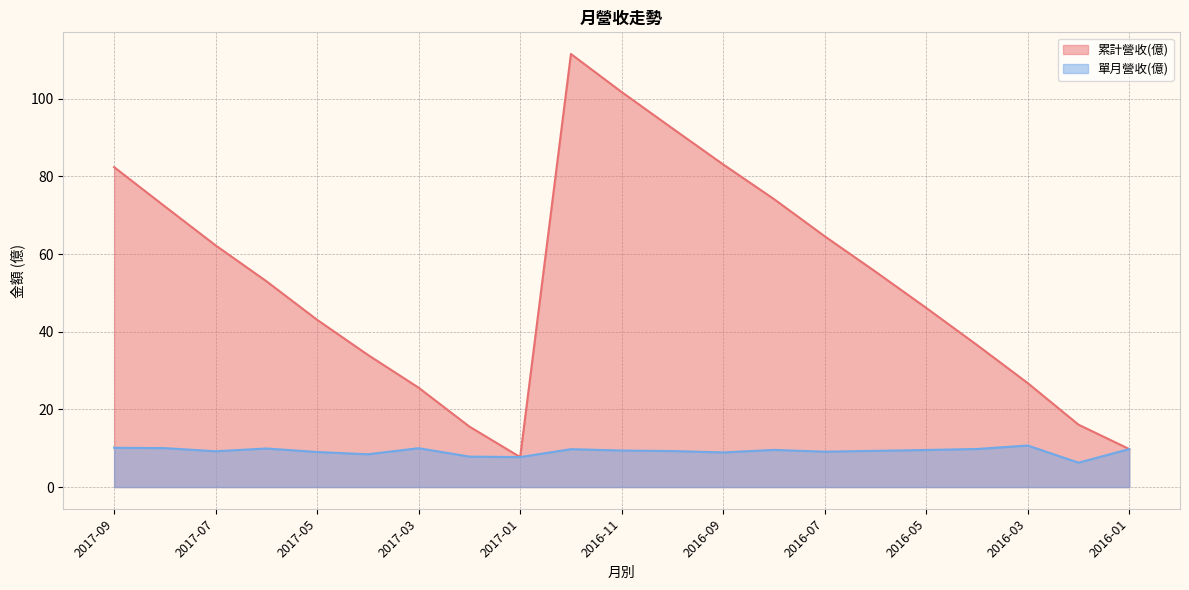

True or false: 單月營收(億) and 累計營收(億) cross at least once.

False